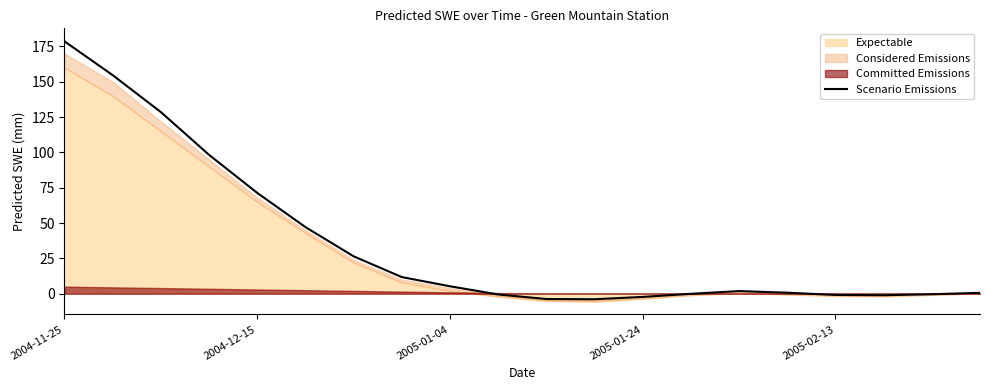

What is the highest value of the Scenario Emissions series?

178.6